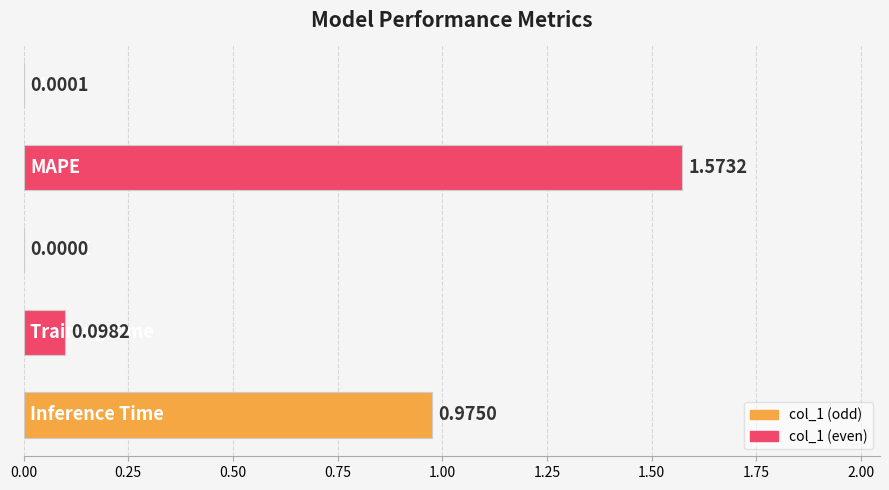

What is the sum of all values?

2.6